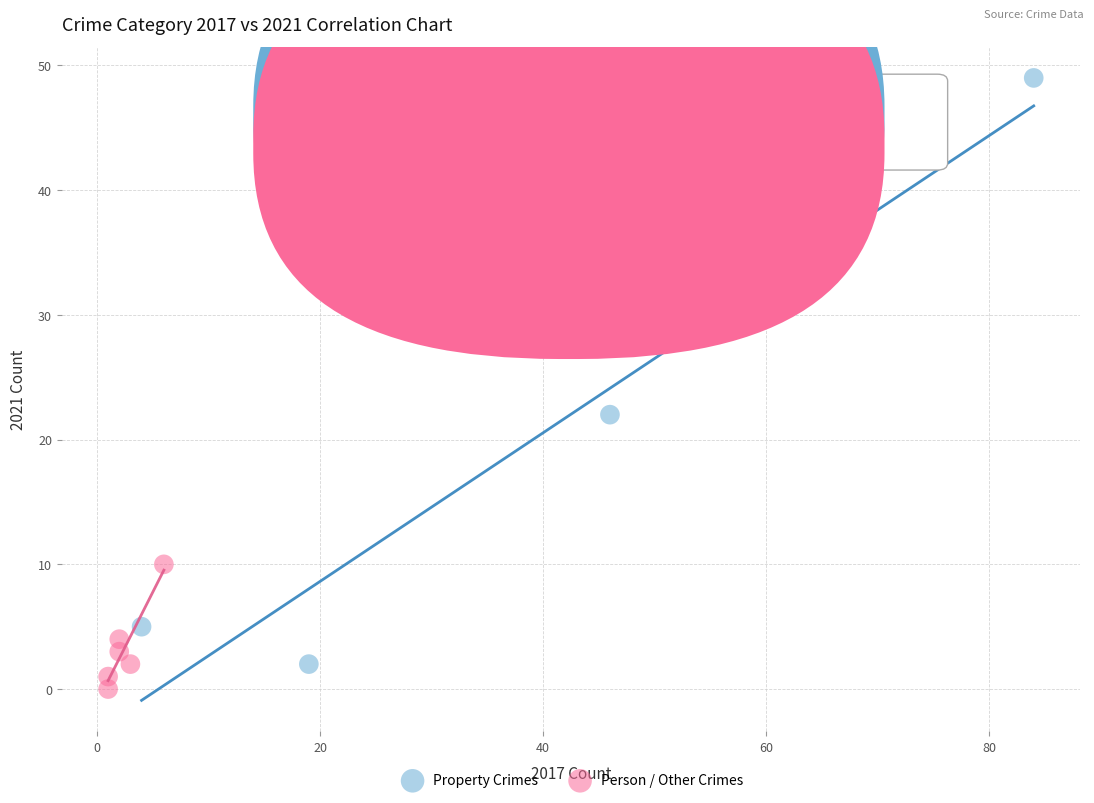

Which series contains the highest Y value?

Property Crimes